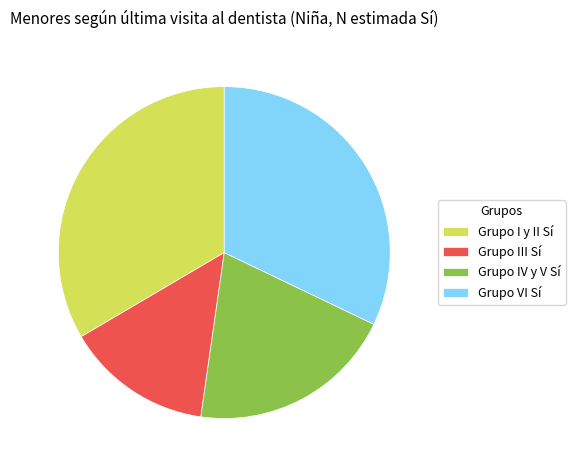

What is the ratio of the value at Grupo IV y V Sí to the value at Grupo I y II Sí?

0.6